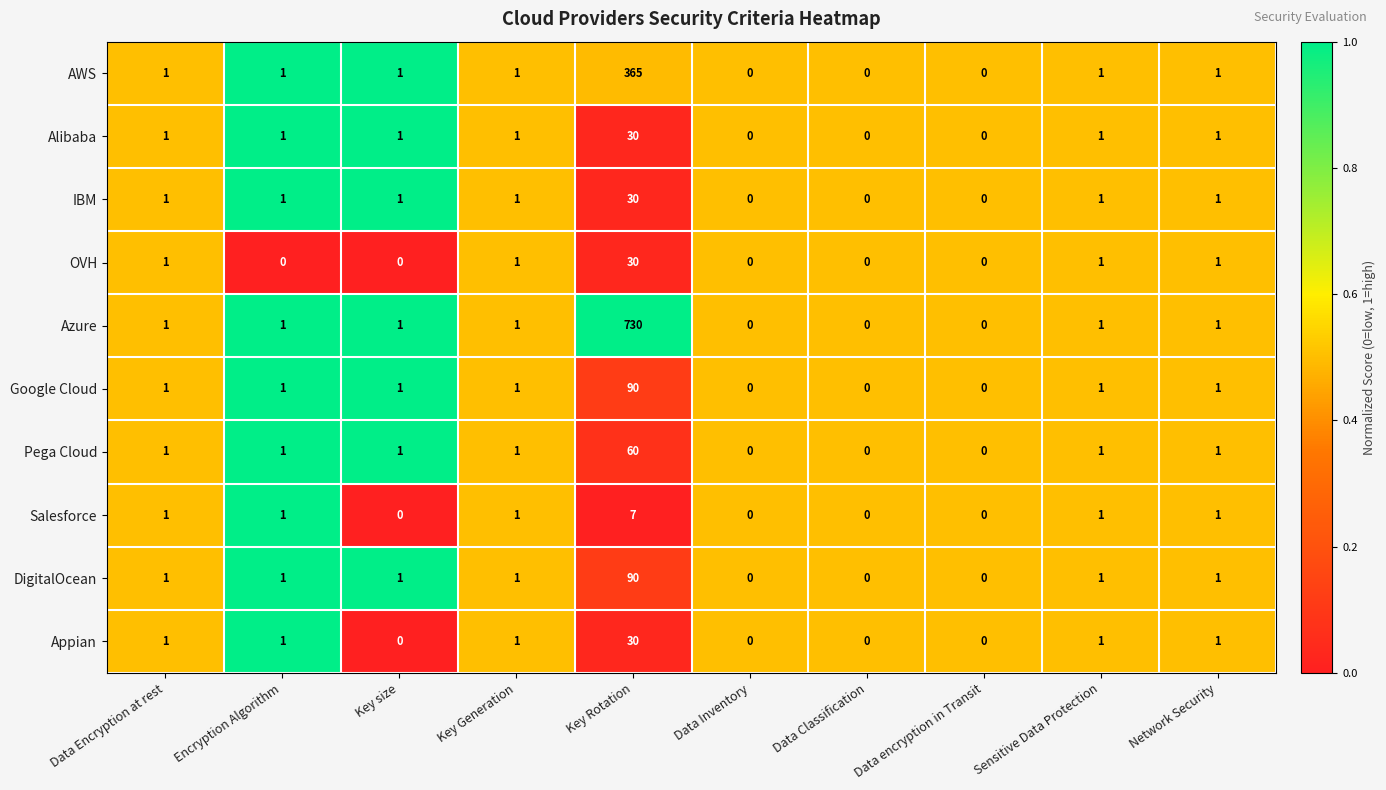

What is the sum of all DigitalOcean values?

96